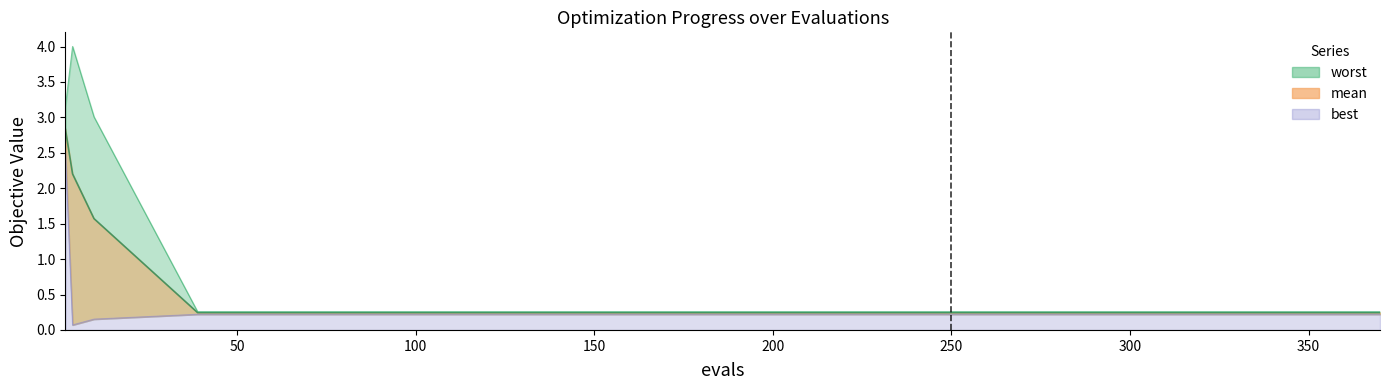

What is the greatest value displayed?

4.0